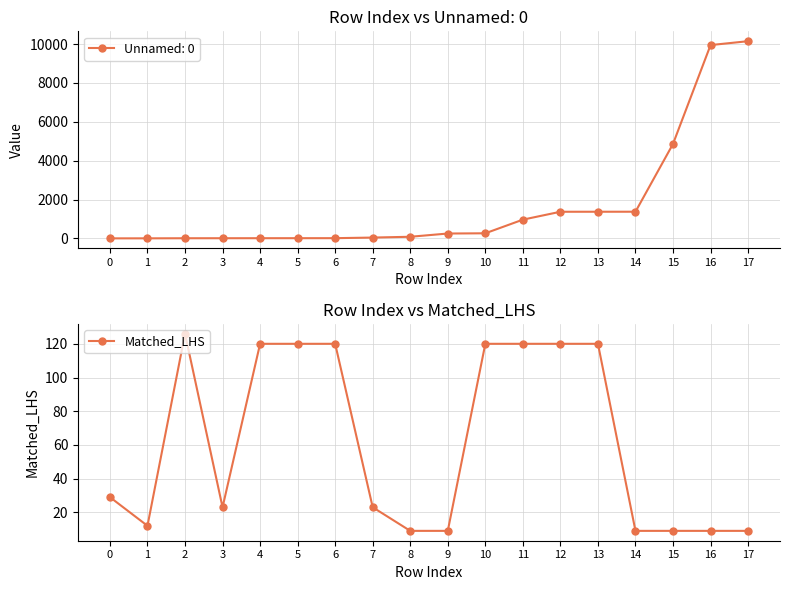

What is the difference between the second highest and second lowest values?

111